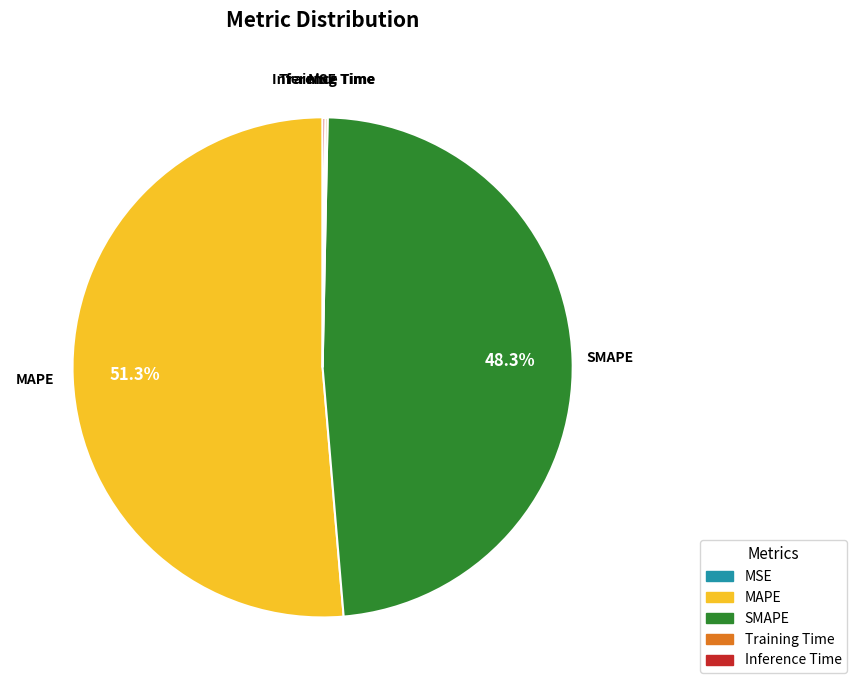

Which category has the biggest portion of the pie?

MAPE